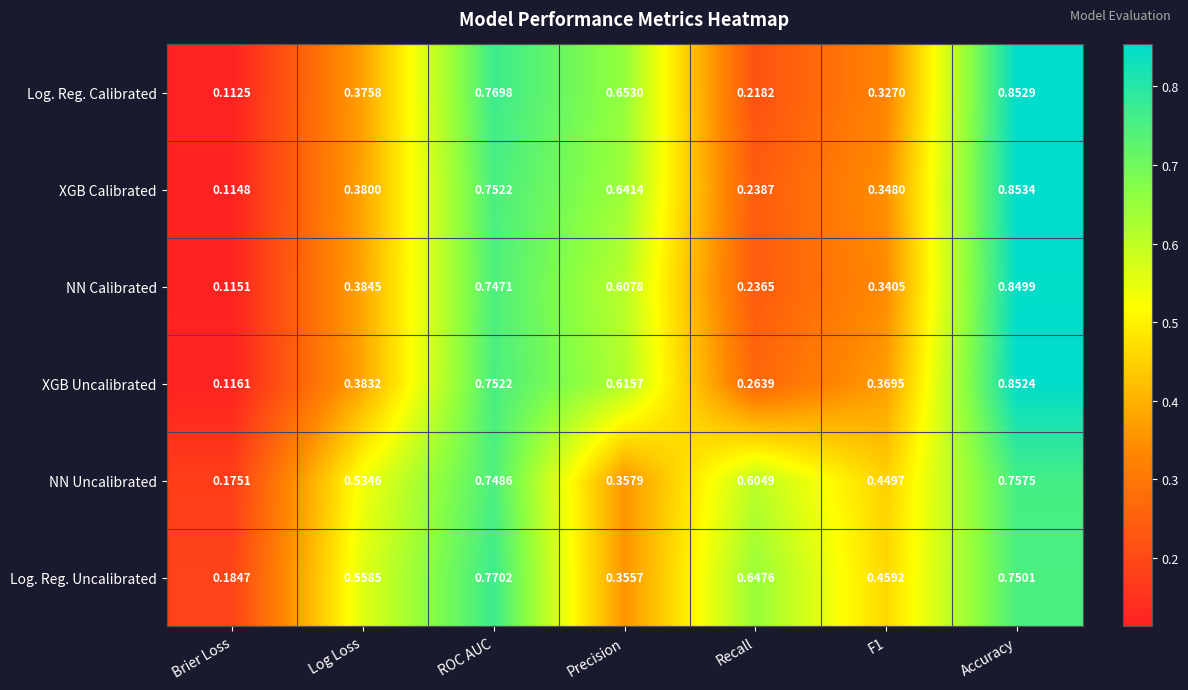

Which label corresponds to the smallest value in the chart?

Brier Loss